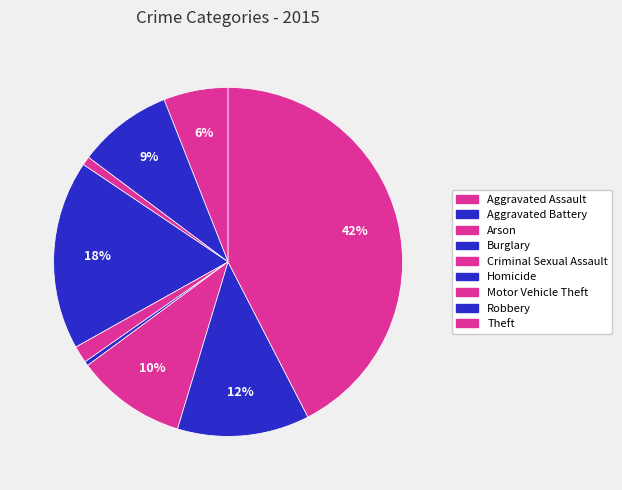

Is it true that Theft is 53% of the pie?

False